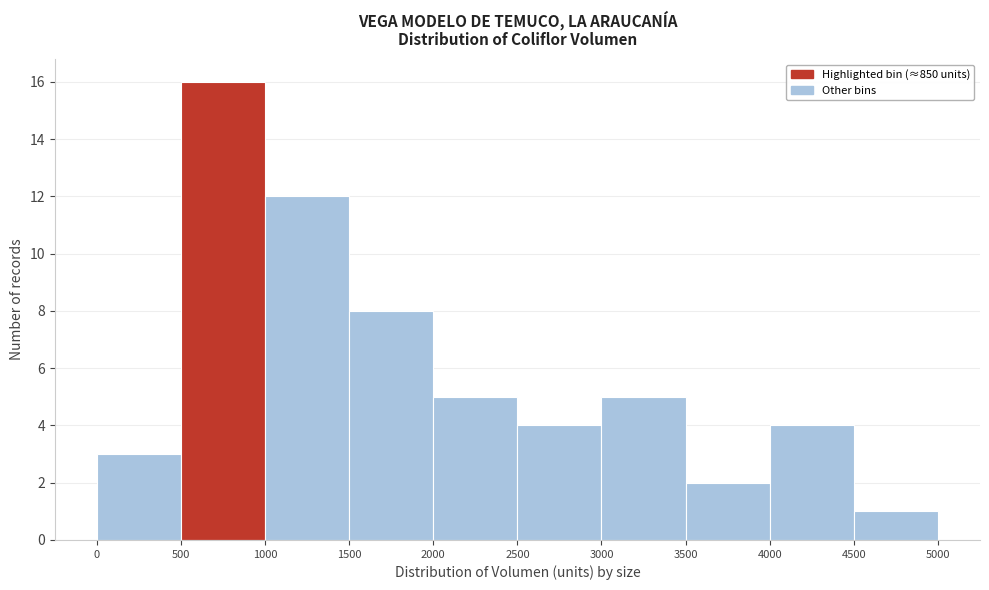

How tall is the bar that spans 4000 to 4500 on the x-axis? The values are not printed on the chart, so give them approximately, as read against the axis.

4